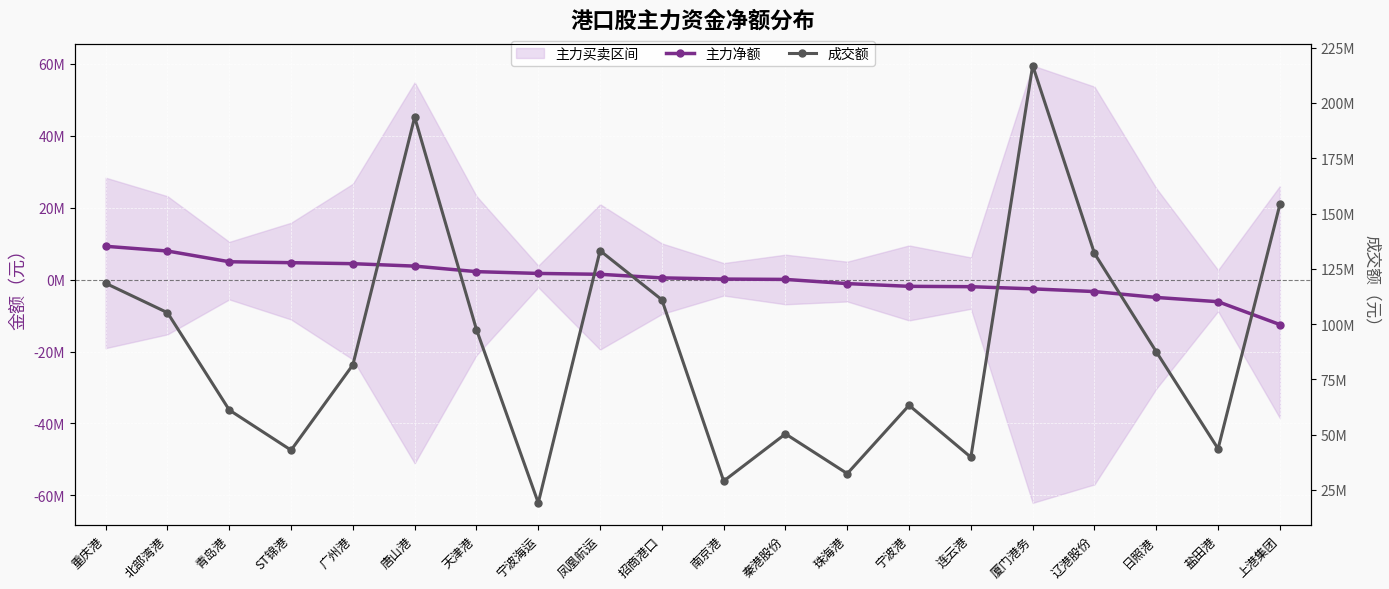

How many lines are shown in the chart?

2